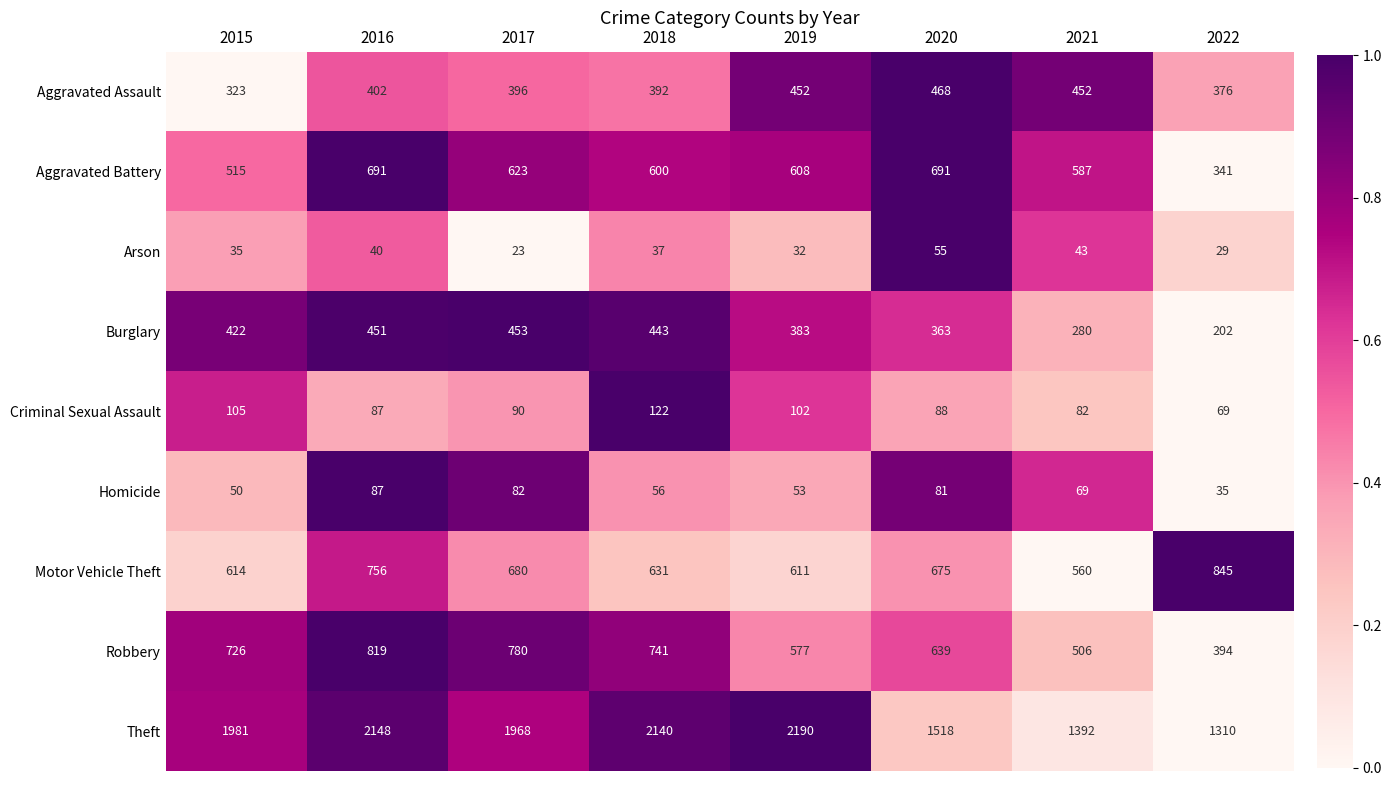

The value of Arson at 2015 is 35. True or false?

True